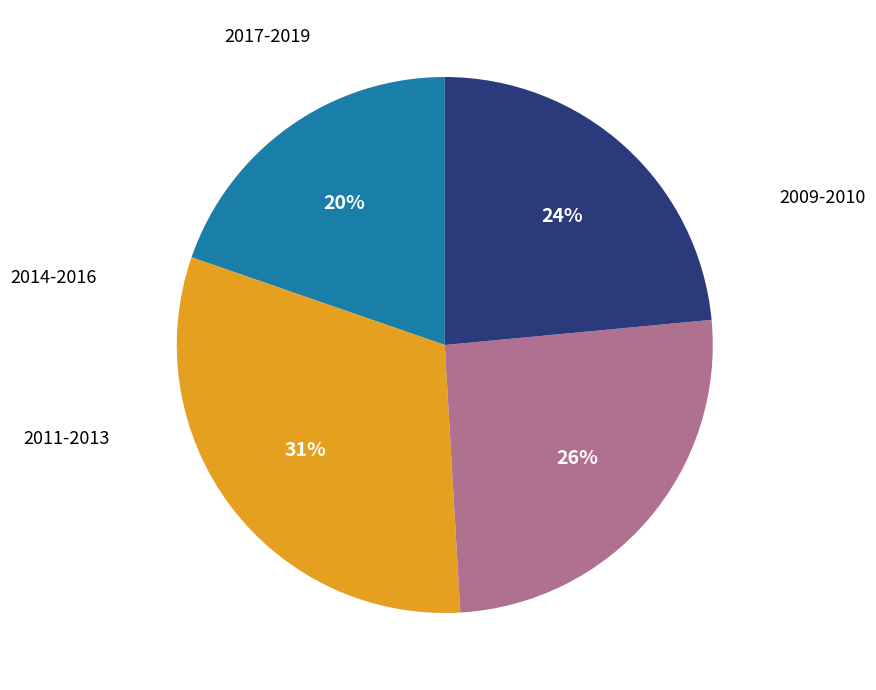

Is there a majority slice in this chart?

No